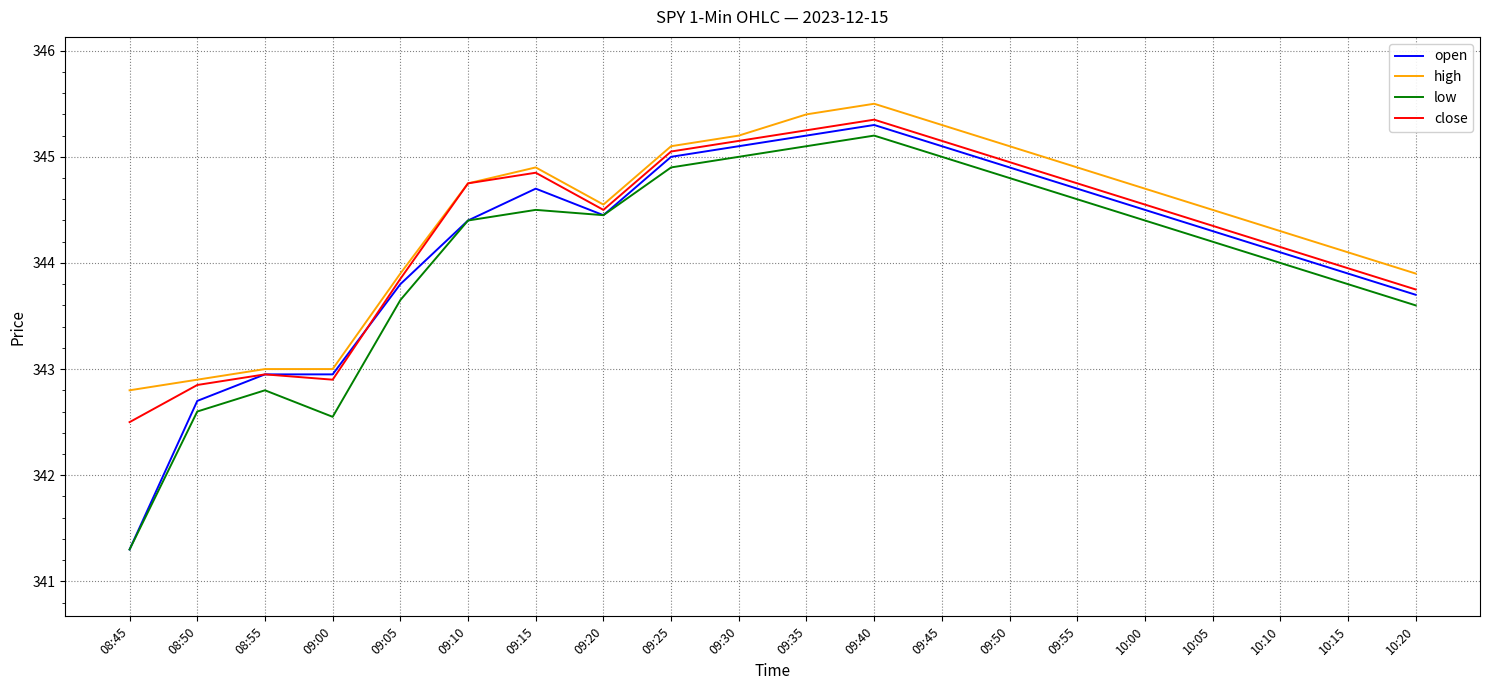

What value does the low series have at 09:00?

342.6